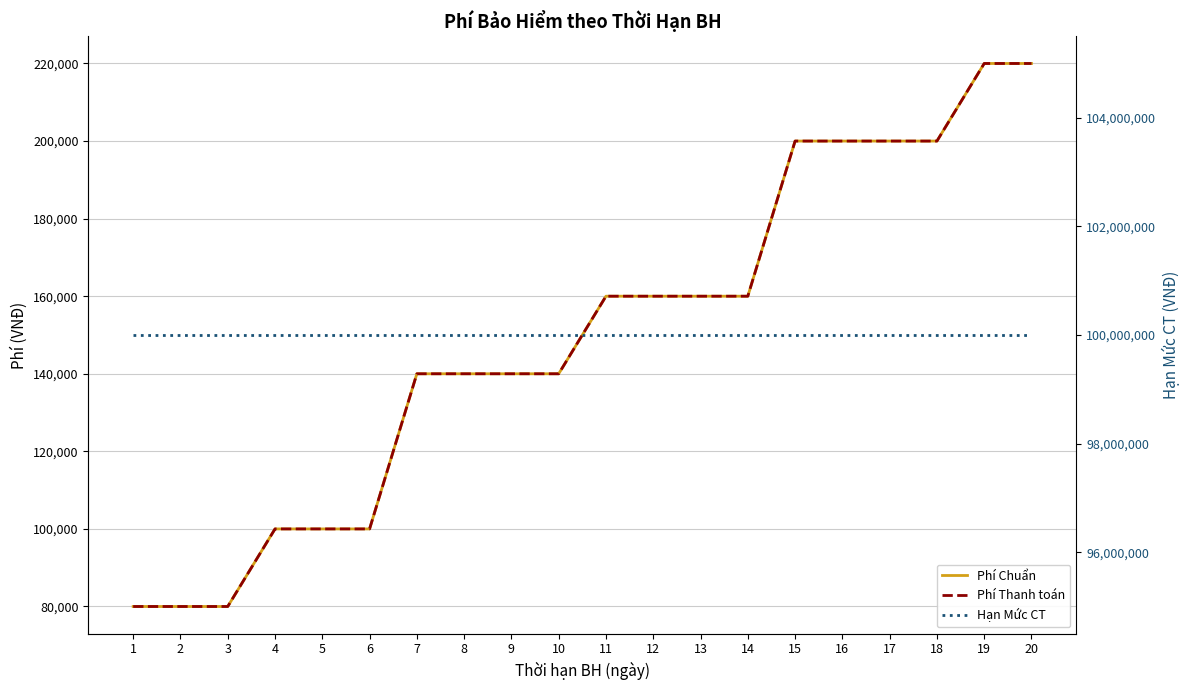

Count the Phí Chuẩn values in the range 100000 to 200000.

15